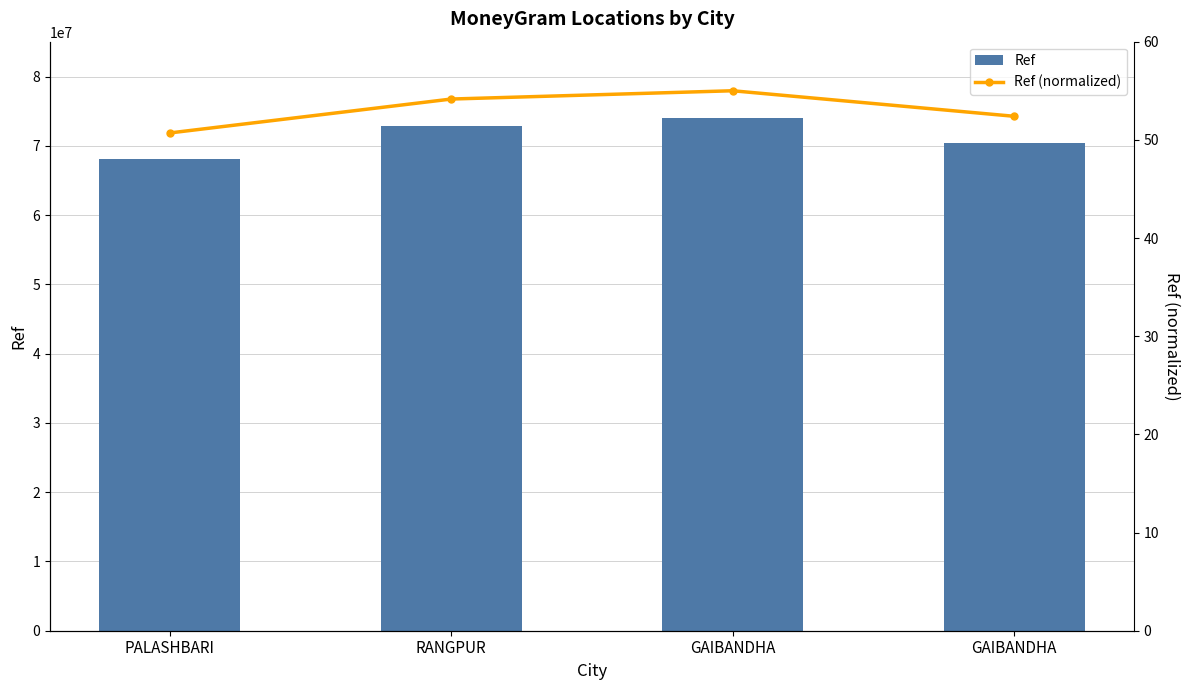

Which series has the largest total across all categories?

Ref